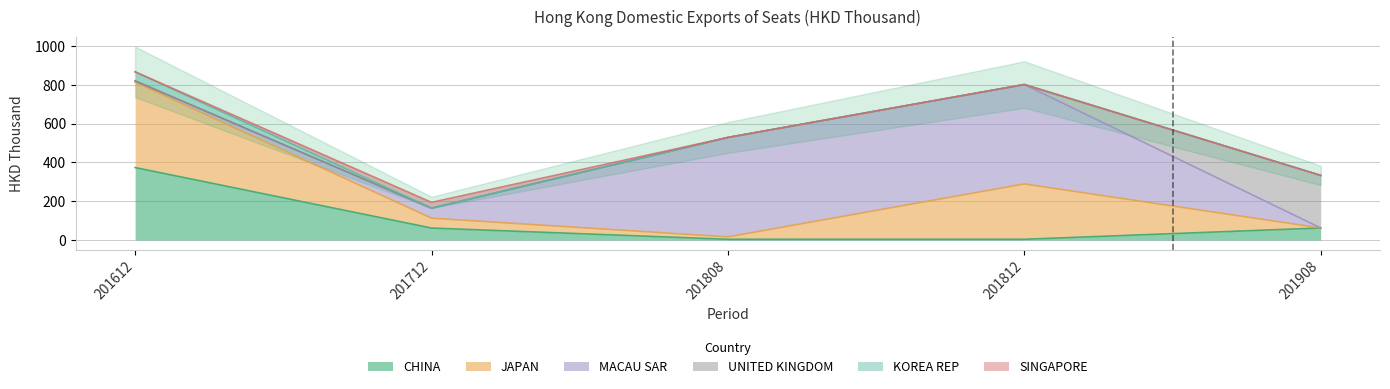

What are all the series names shown in the legend?

CHINA, JAPAN, MACAU SAR, UNITED KINGDOM, KOREA REP, SINGAPORE